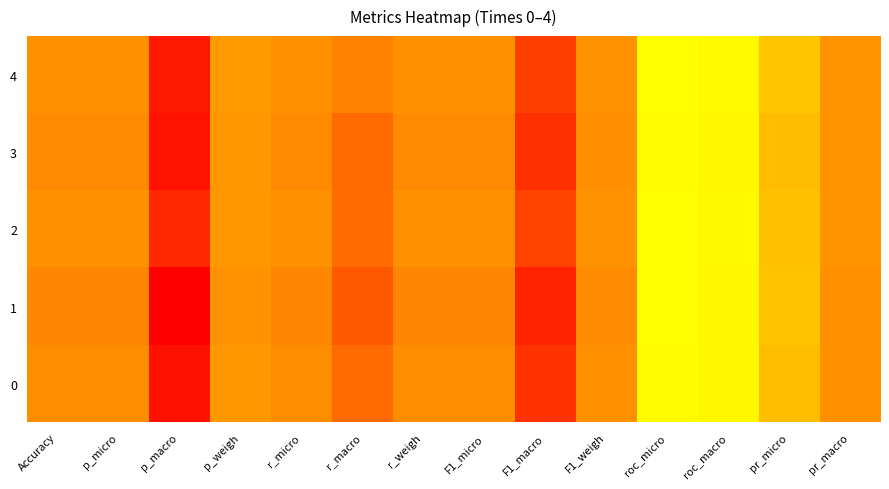

Which series has the largest total across all categories?

4